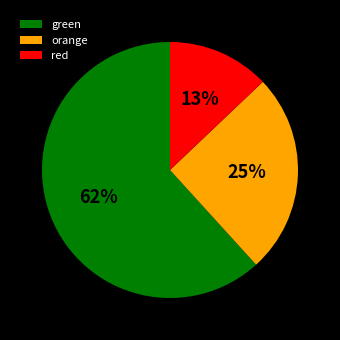

What percentage is the green slice, to the nearest percent?

62%